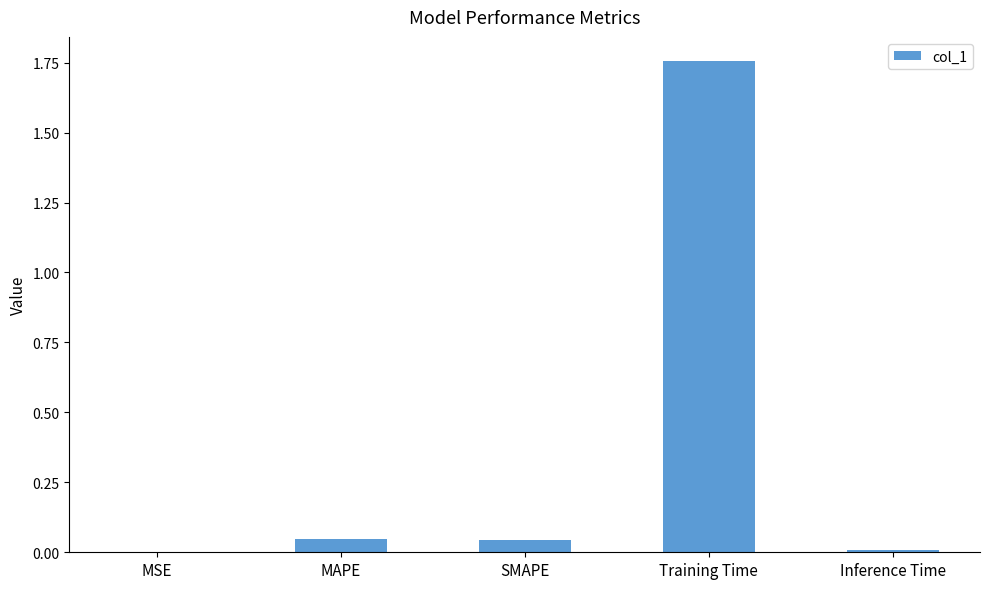

Is it true that the value at MAPE is 0.0?

True